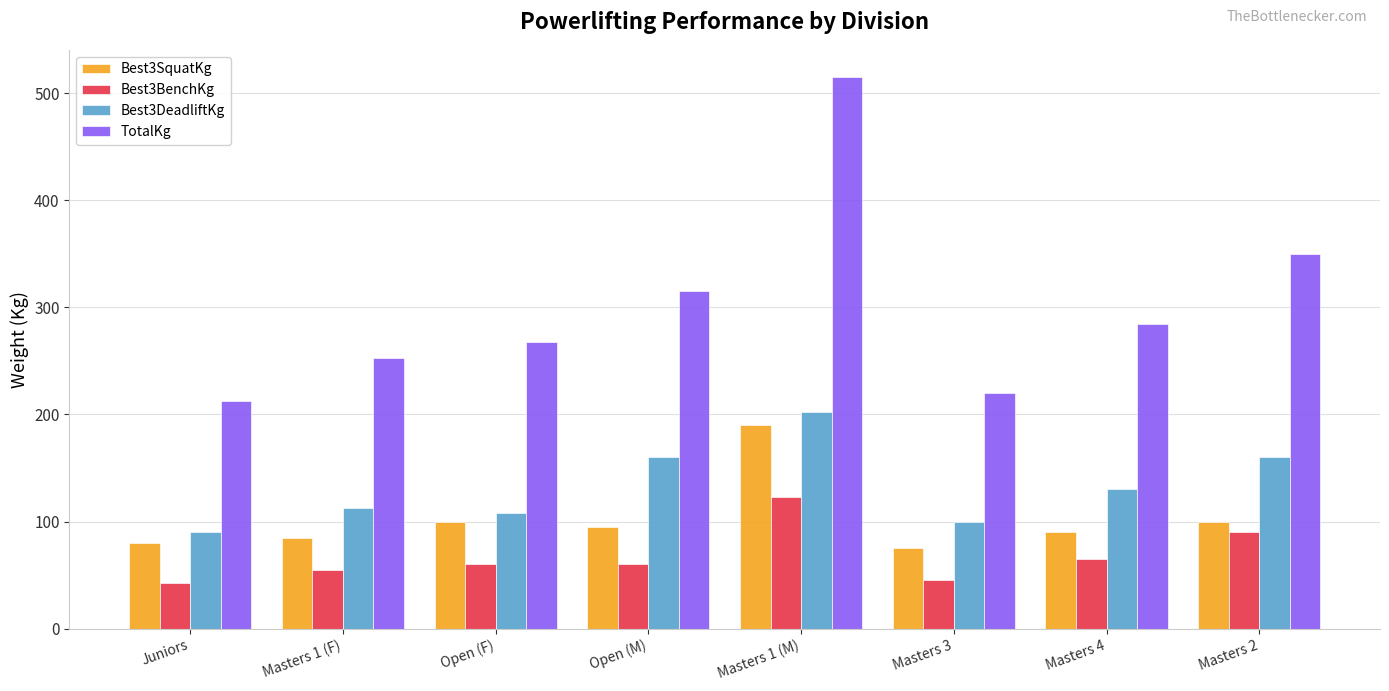

Between Open (M) and Masters 2, which series saw the biggest shift?

TotalKg